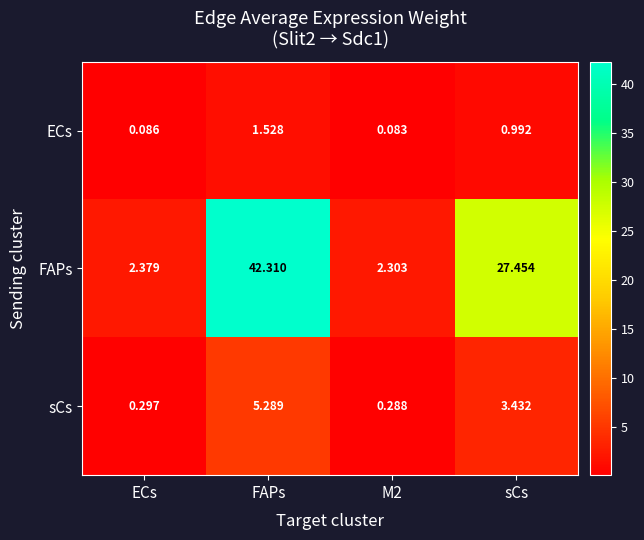

At which label is FAPs closest to 22?

sCs